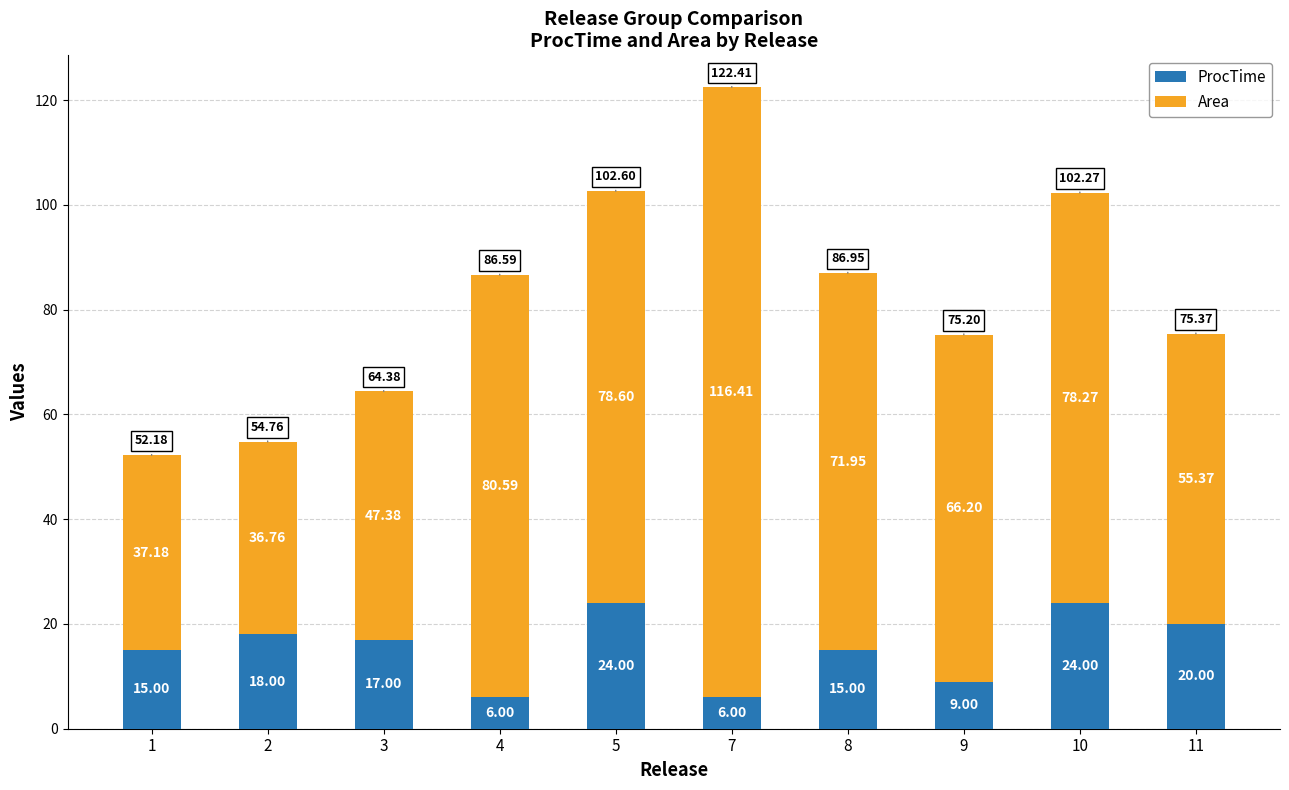

What is the total value across all series at 8?

87.0